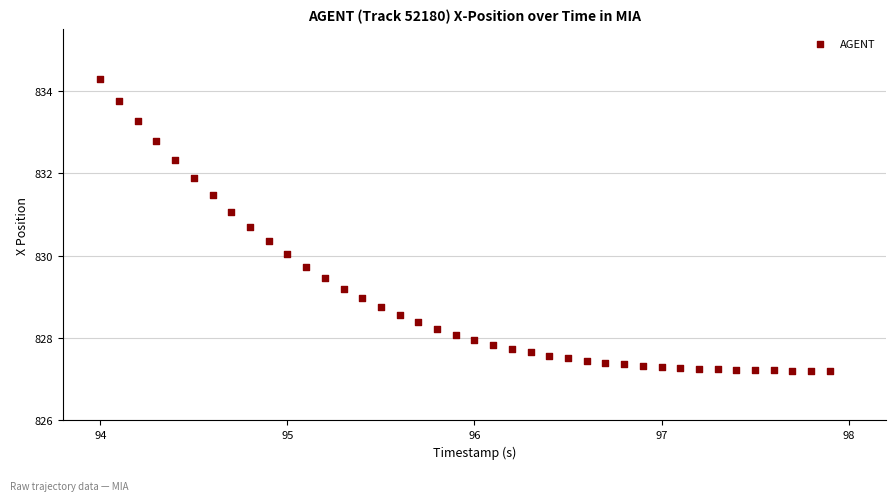

What is the range of X values (max minus min)?

3.9